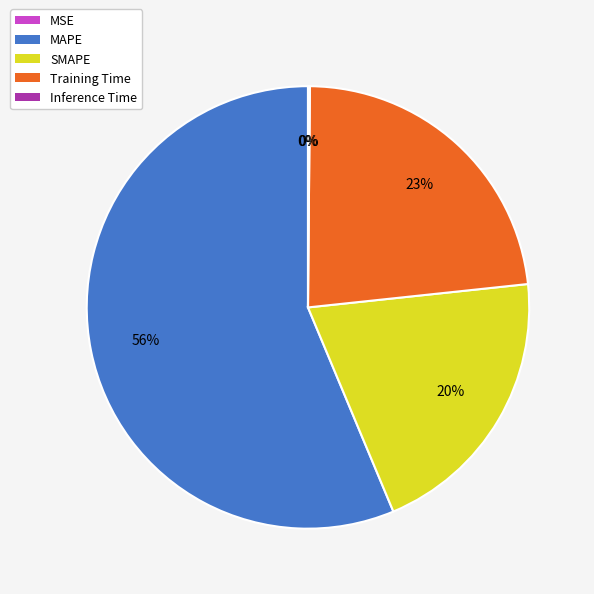

To the nearest percent, what percentage of the pie is Training Time?

23%